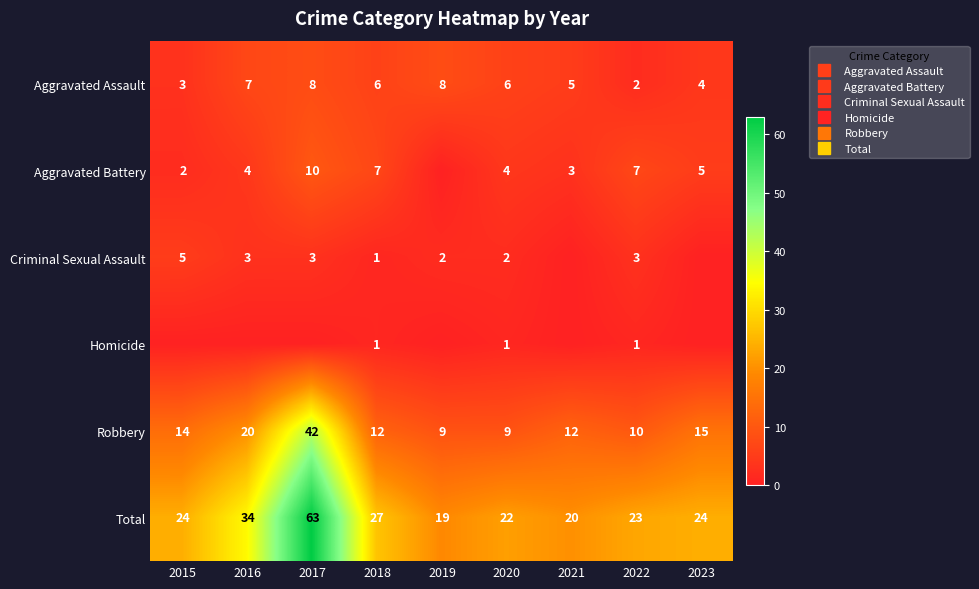

How many data points in Criminal Sexual Assault are above 2?

4